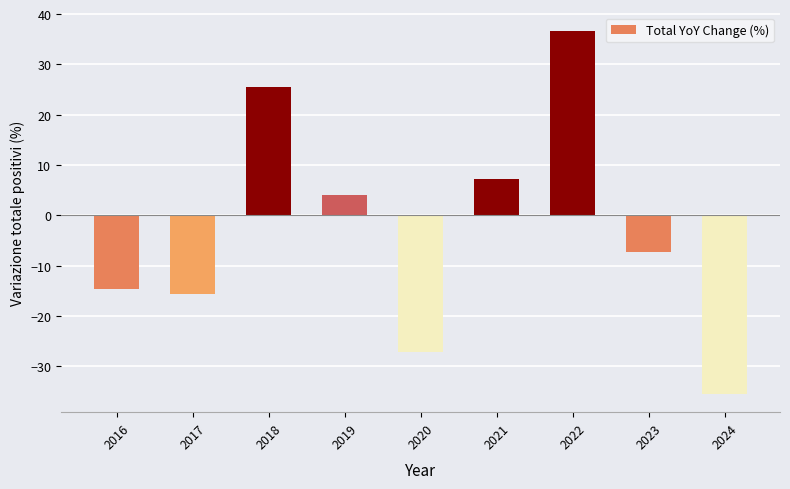

How many categories are shown in the chart?

9